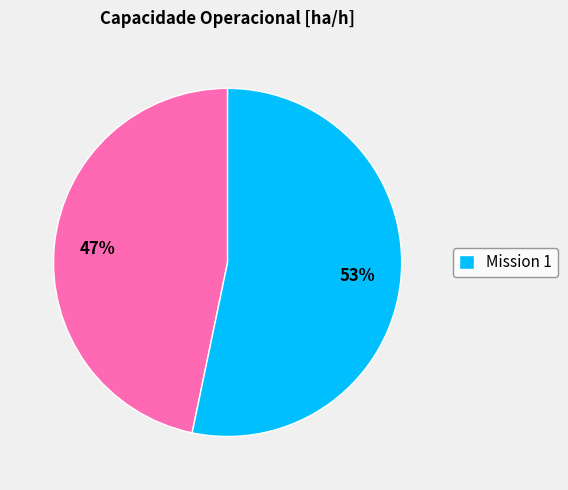

To the nearest percent, what is the average slice percentage?

50%